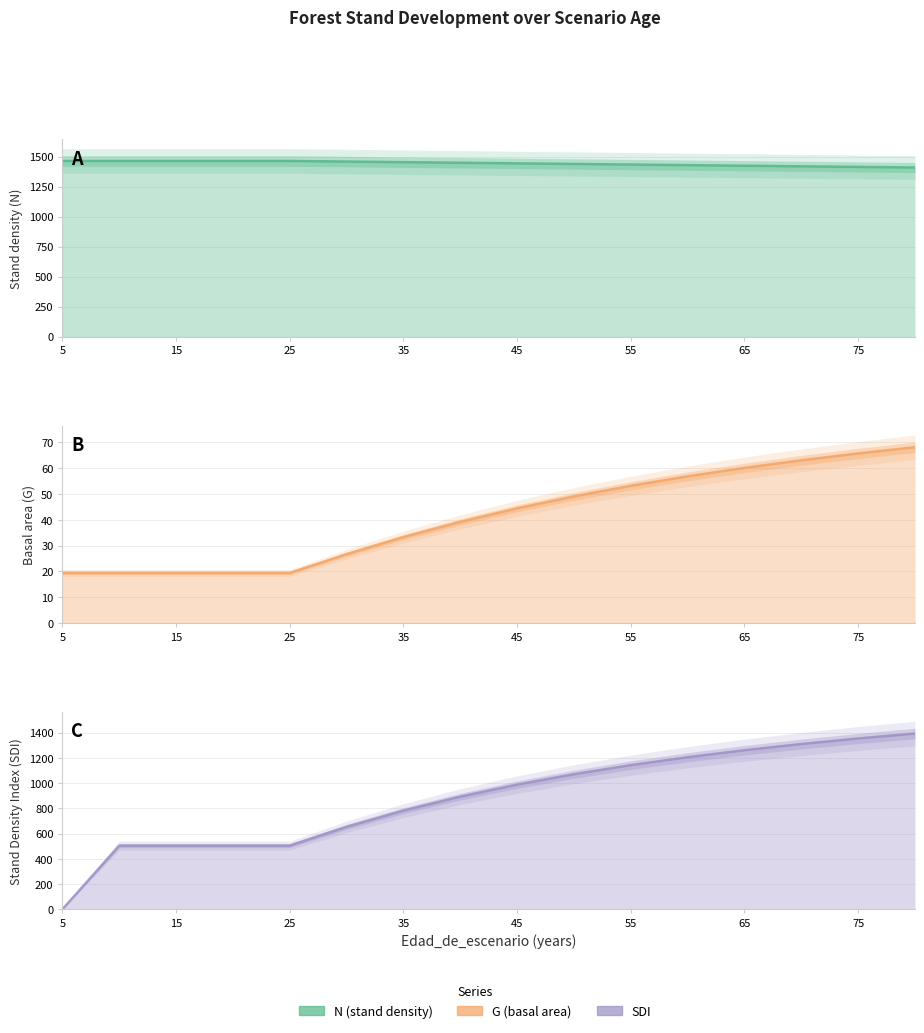

How many categories are shown in the chart?

16